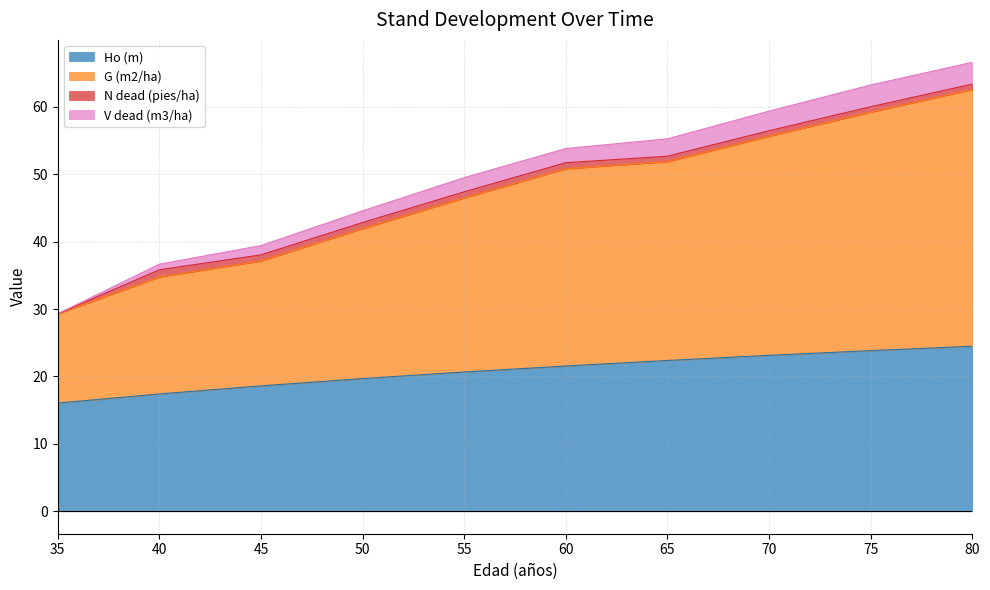

How many data points in V dead (m3/ha) are above 53?

5